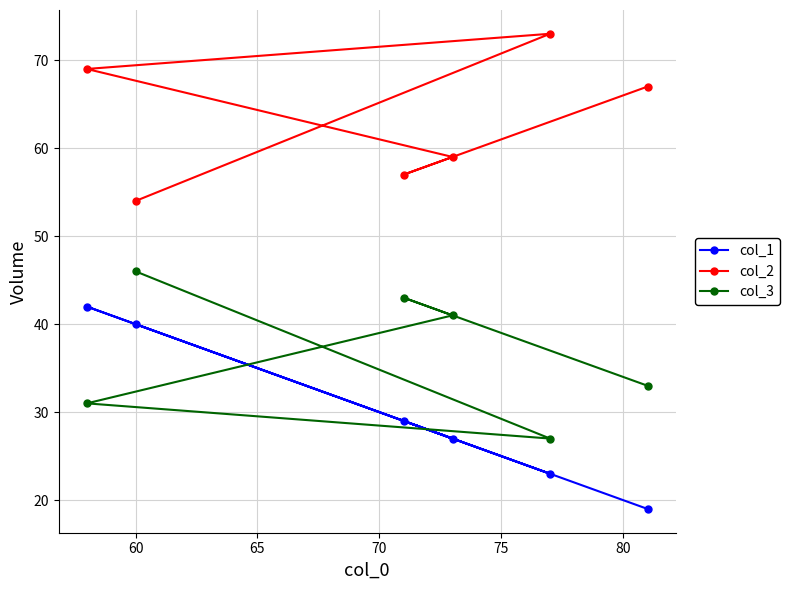

How many lines are shown in the chart?

3